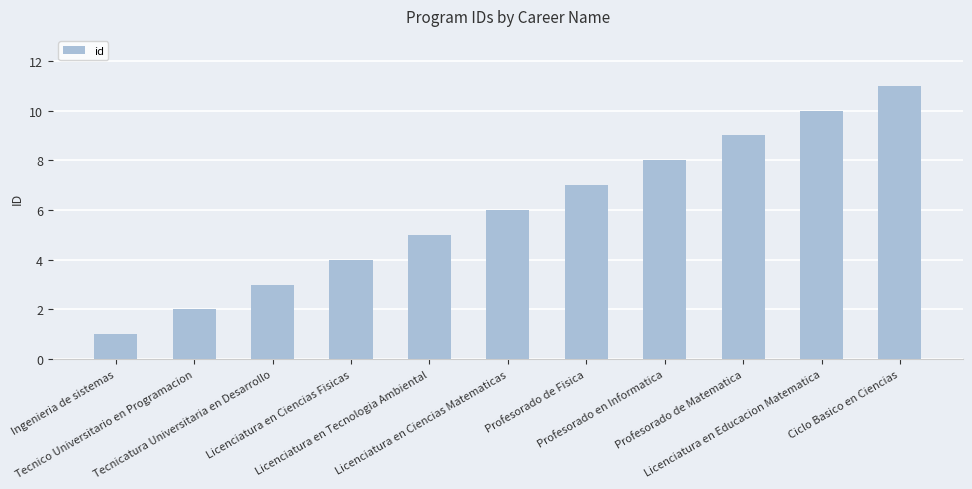

What value does the data have at Licenciatura en Educacion Matematica, to the nearest 10?

10